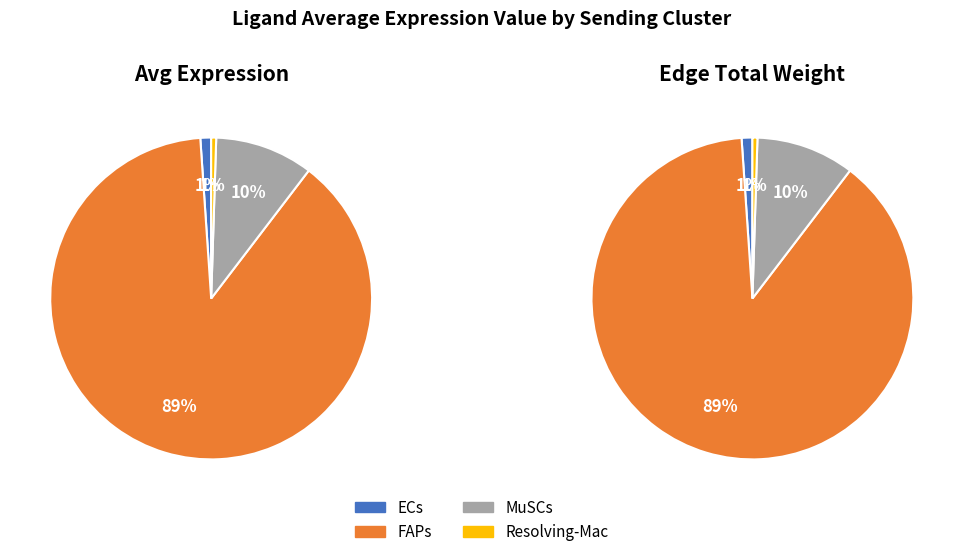

How many segments does this pie chart have?

4